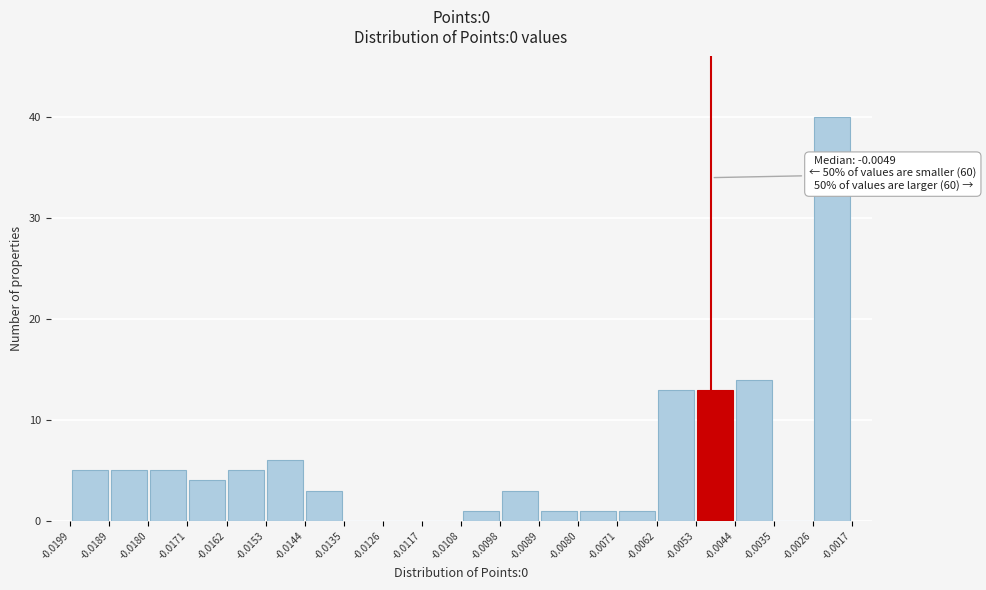

Over which range of the x-axis is the bar tallest?

-0.0026 to -0.0017